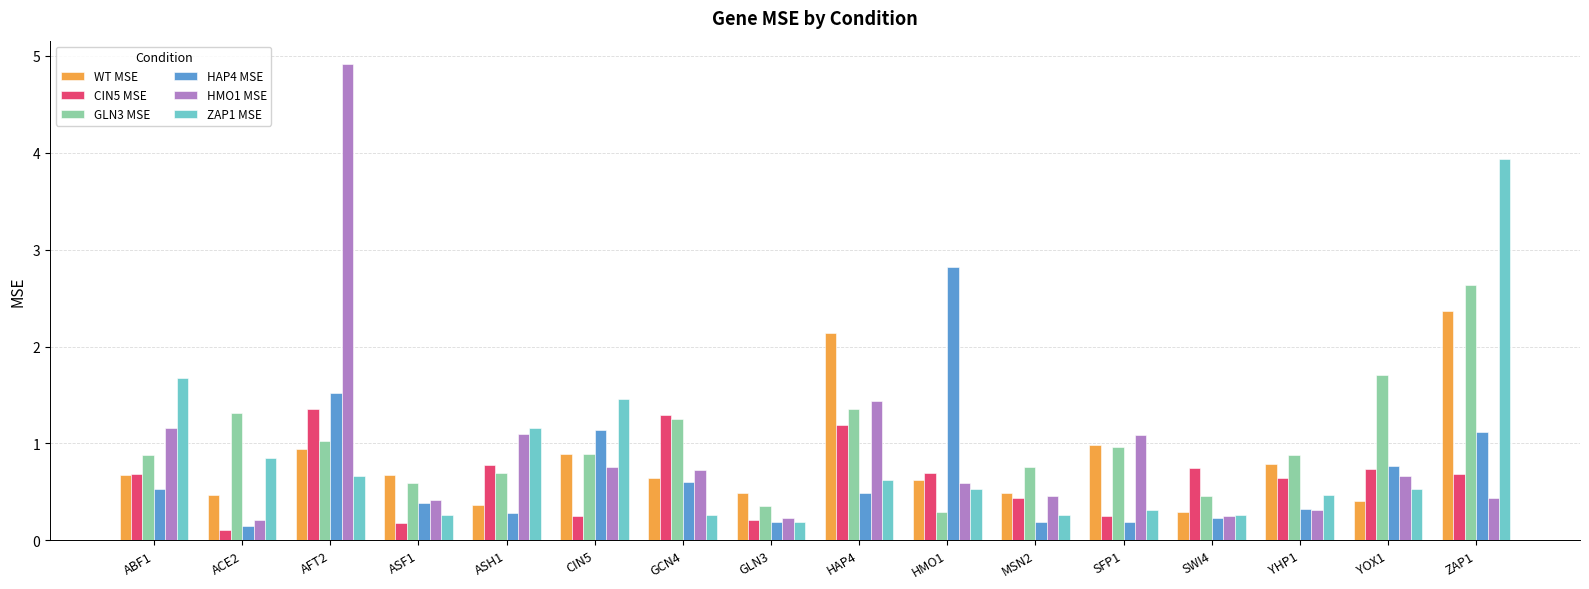

What is the label of the 6th bar from the left?

CIN5